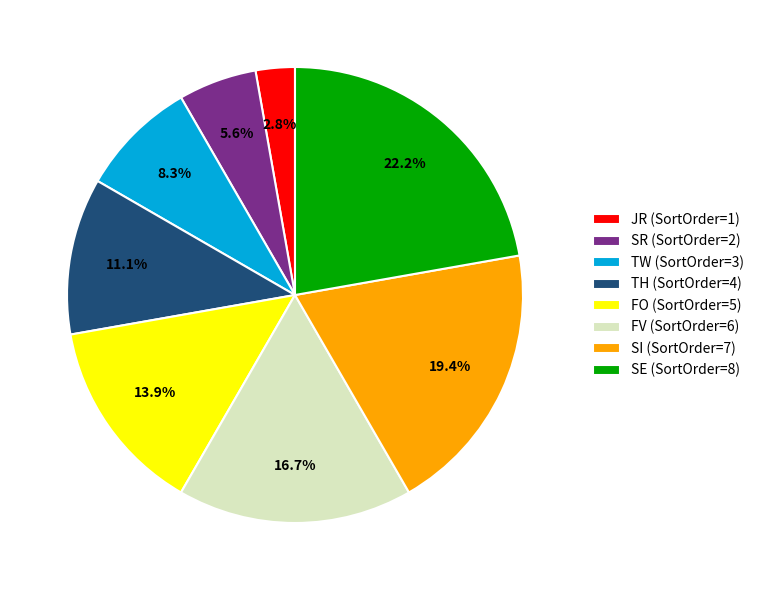

To the nearest percent, what portion does FO represent?

14%